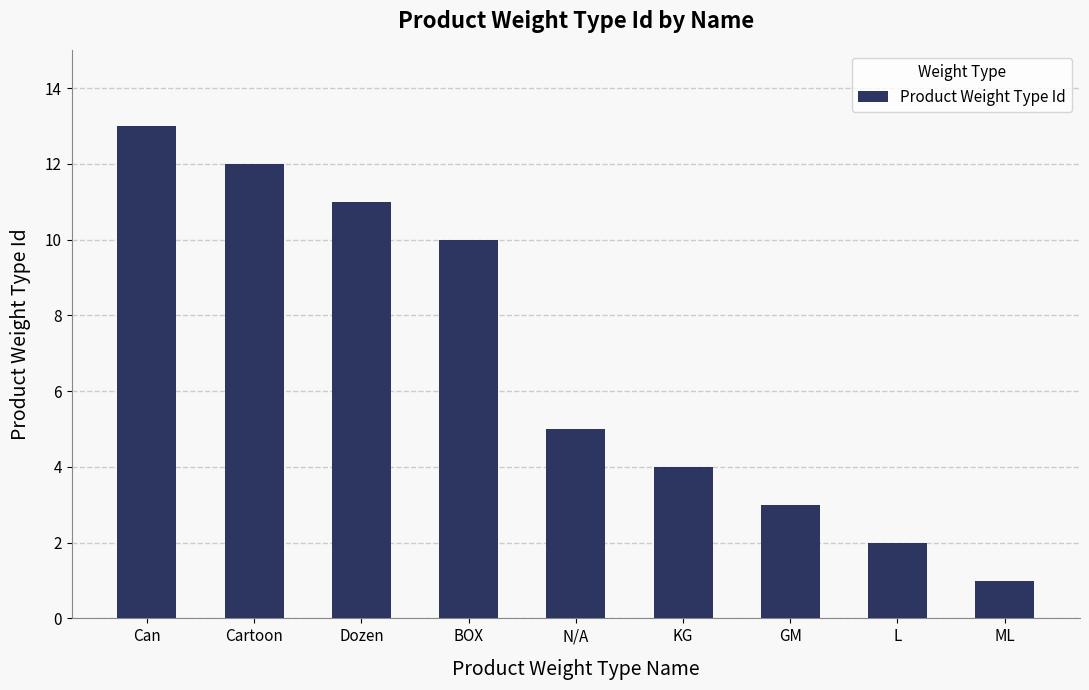

Is it true that the value at L is 2?

True